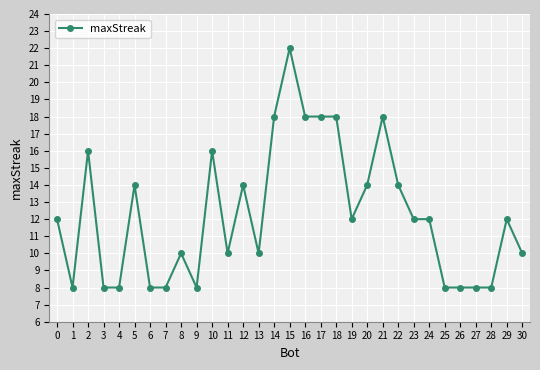

Reading left to right, transcribe all the data shown in this chart.

12	8	16	8	8	14	8	8	10	8	16	10	14	10	18	22	18	18	18	12	14	18	14	12	12	8	8	8	8	12	10